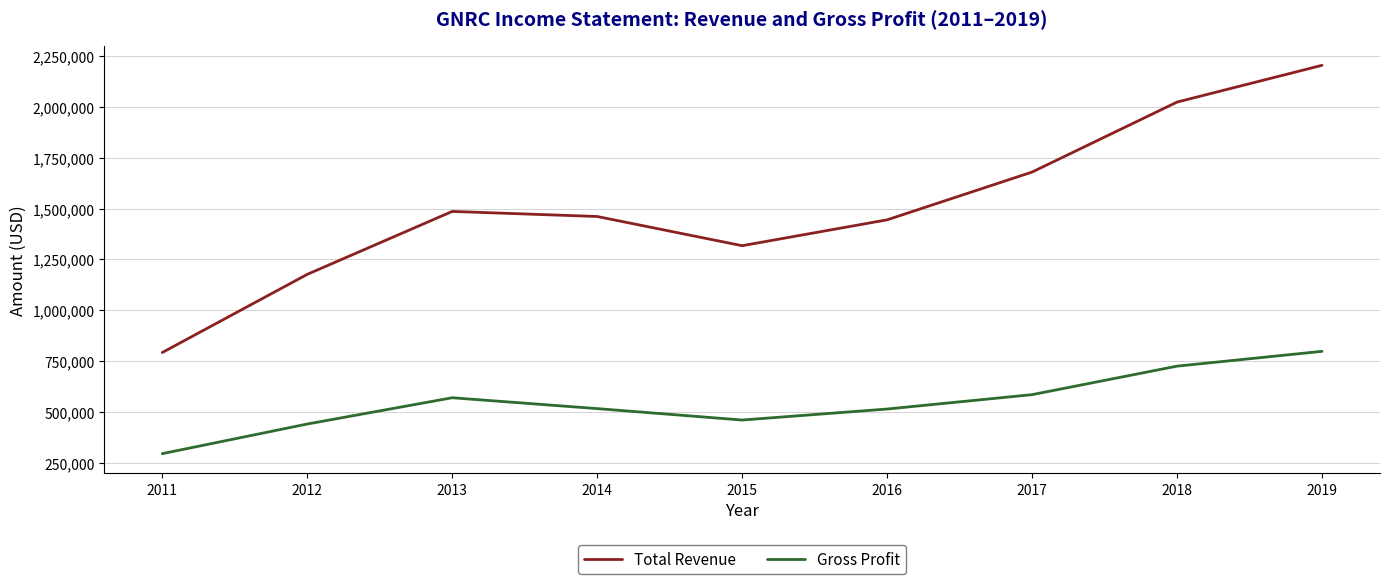

What is the highest value of the Gross Profit series?

797800